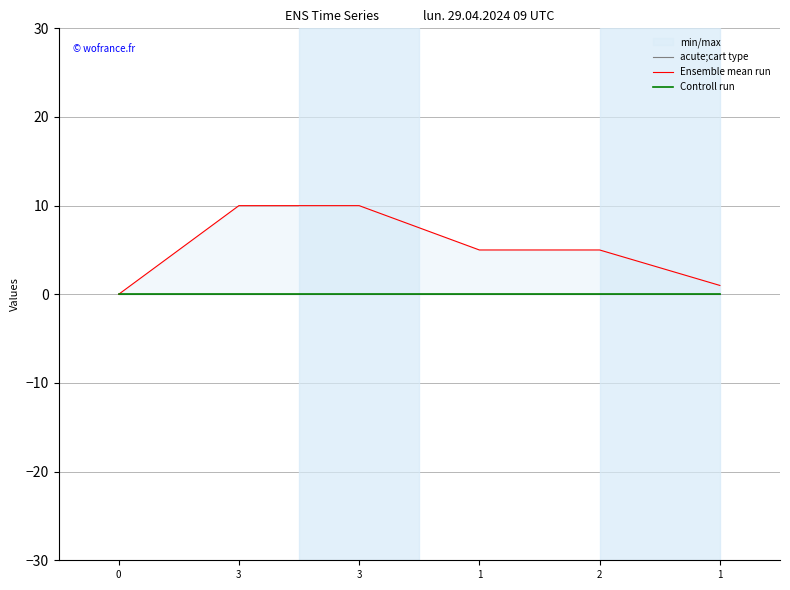

Reading left to right, transcribe all the data shown in this chart.

acute;cart type: 0=0	3=0	3=0	1=0	2=0	1=0
Ensemble mean run: 0=0	3=10	3=10	1=5	2=5	1=1
Controll run: 0=0	3=0	3=0	1=0	2=0	1=0